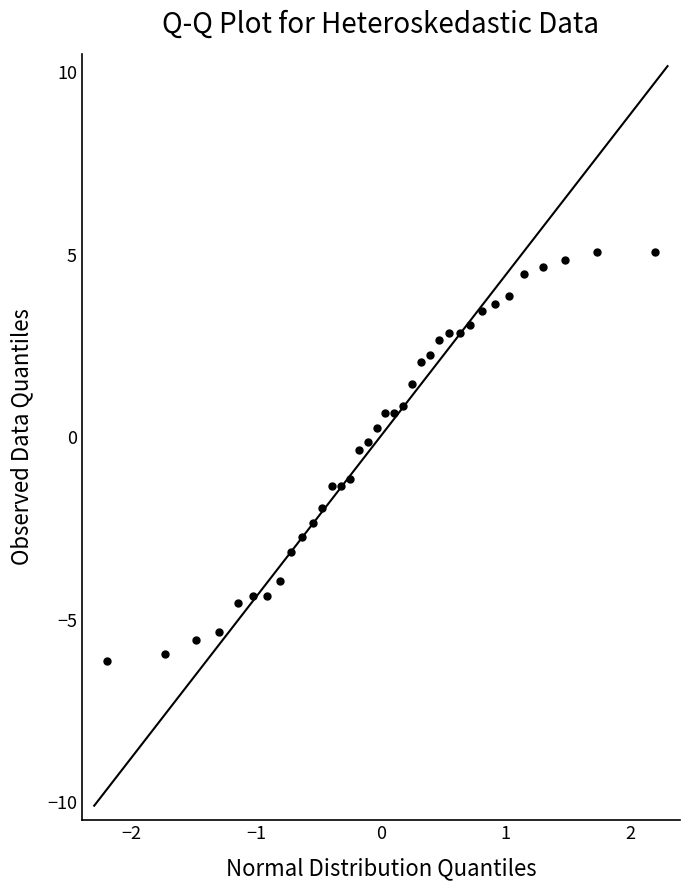

What is the range of Y values (max minus min)?

11.2